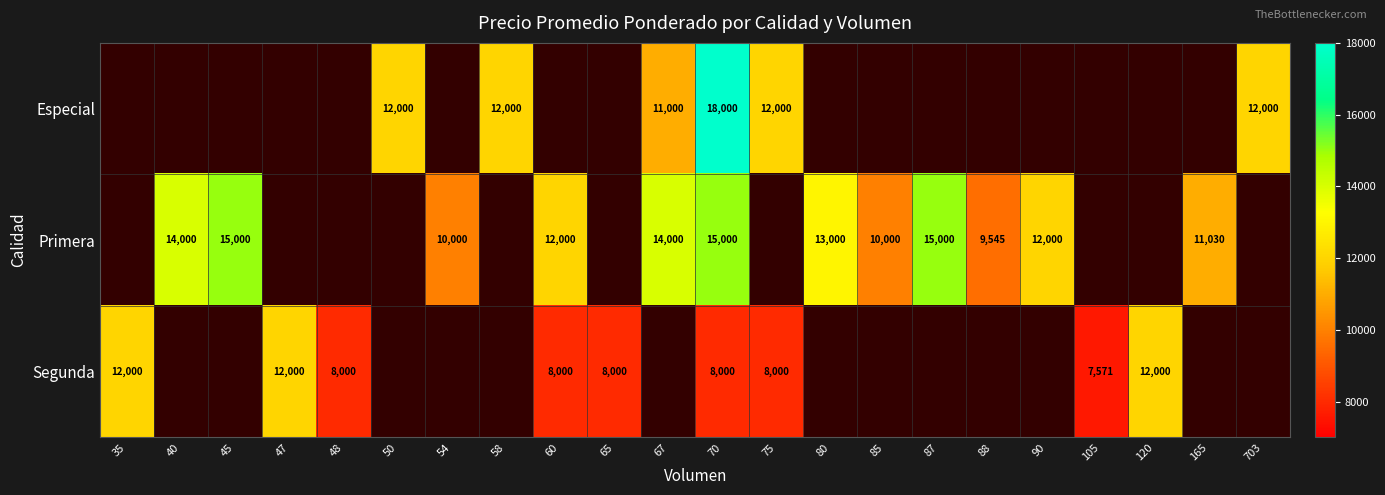

At how many categories does at least one series exceed 2836?

22